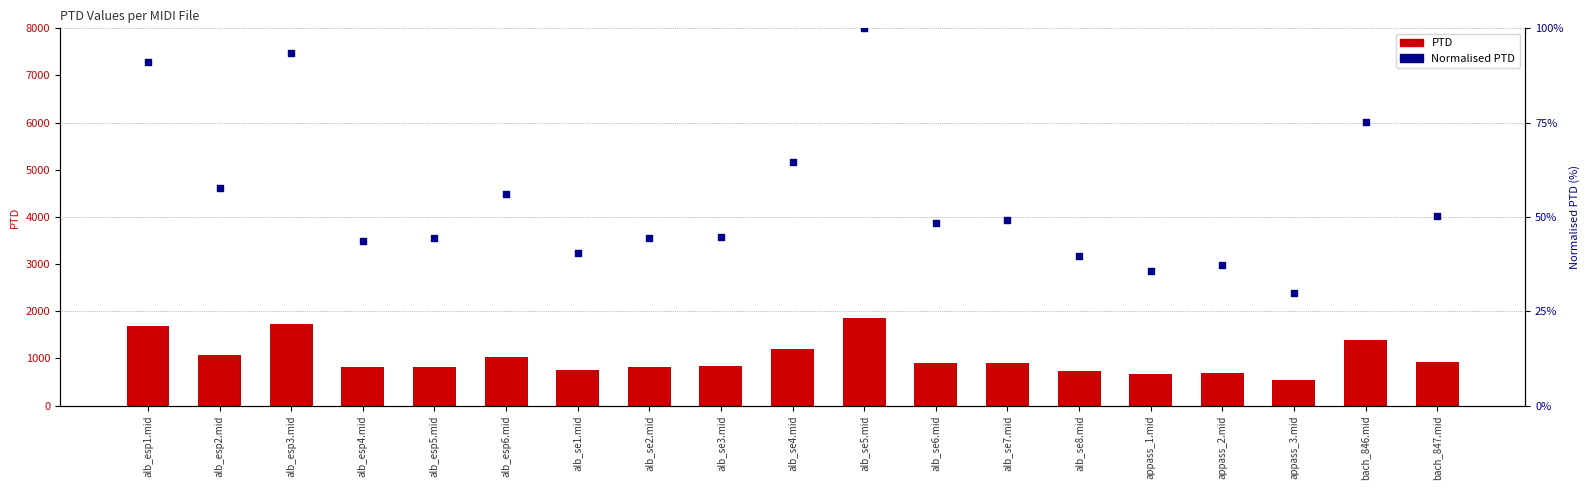

Which series has the widest spread of Y values?

PTD